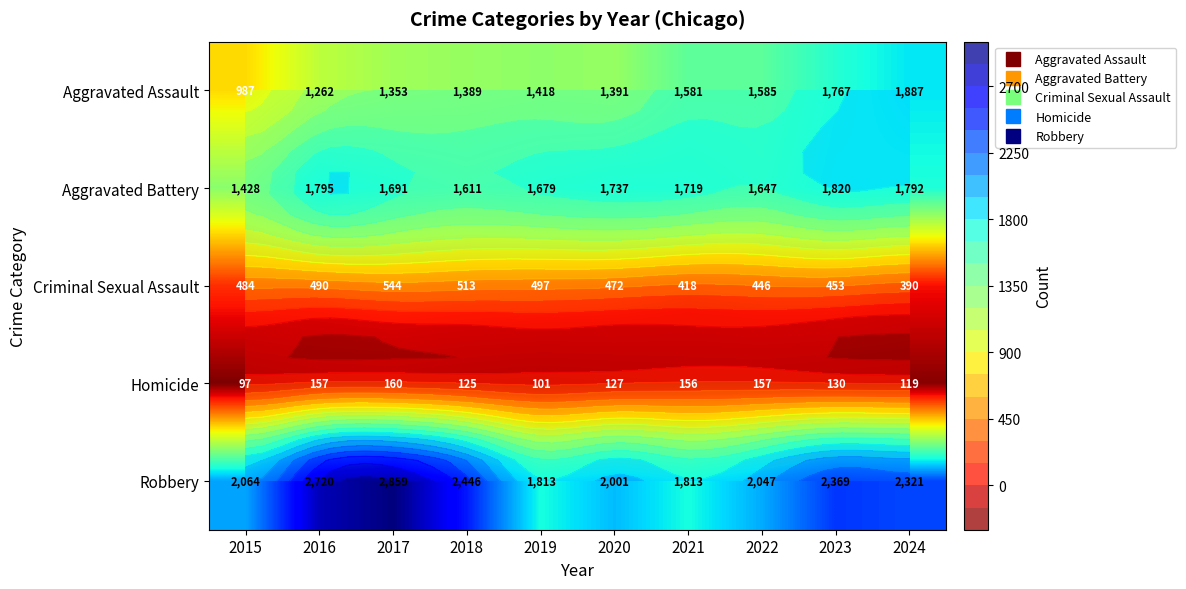

What is the difference between the Homicide values at 2015 and 2019?

4